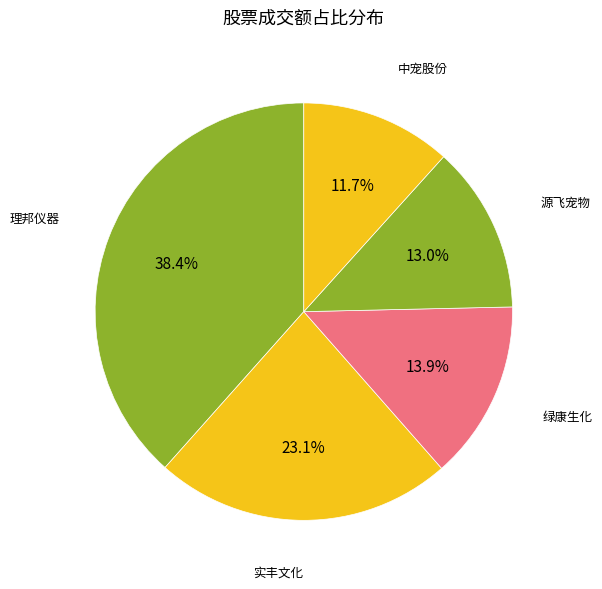

Do 源飞宠物 and 实丰文化 together represent more than half of the pie?

No